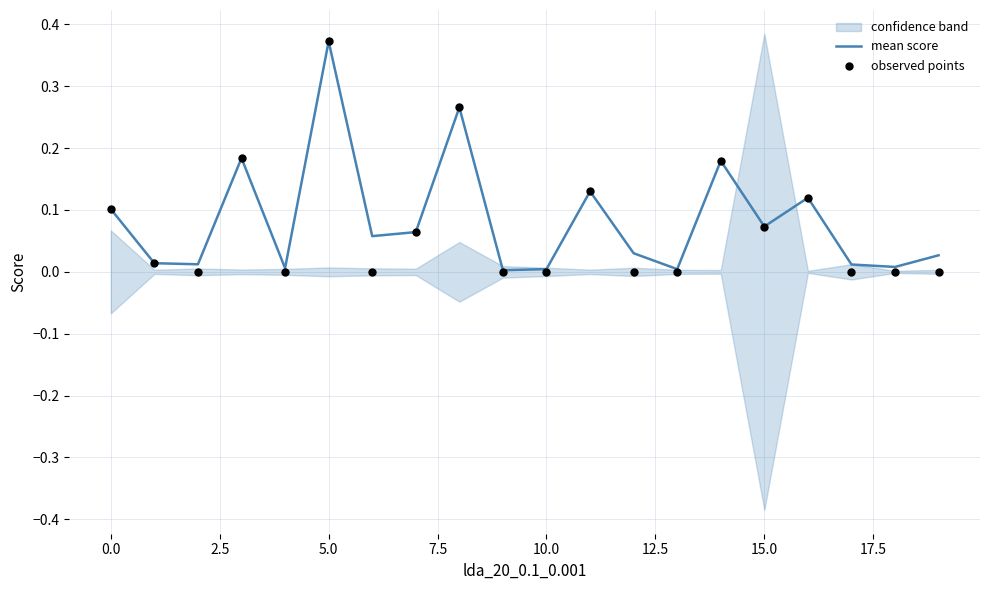

At how many categories does at least one series exceed 0?

20